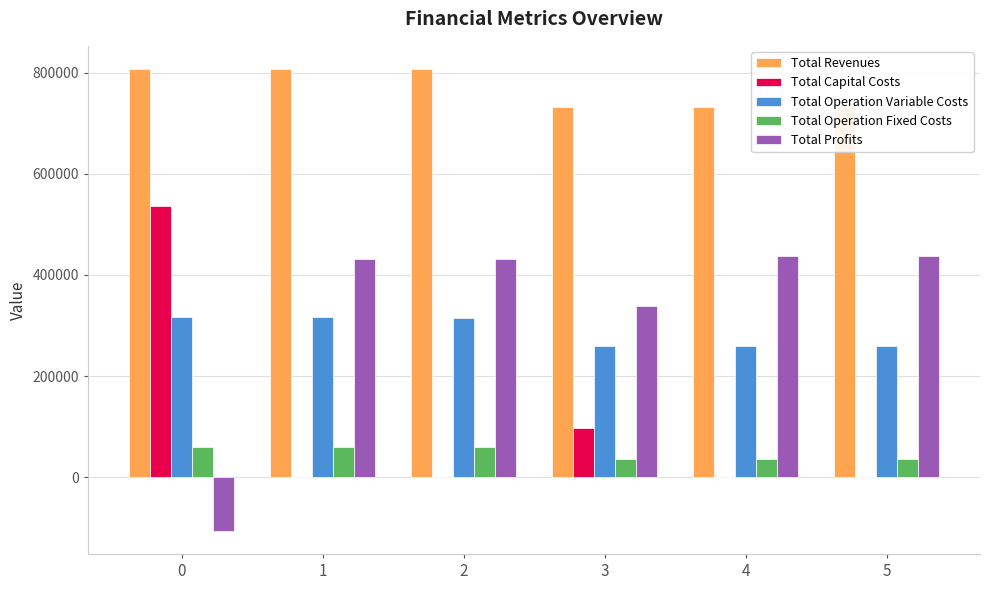

The Total Capital Costs series shows 761762.4 at 0. True or false?

False